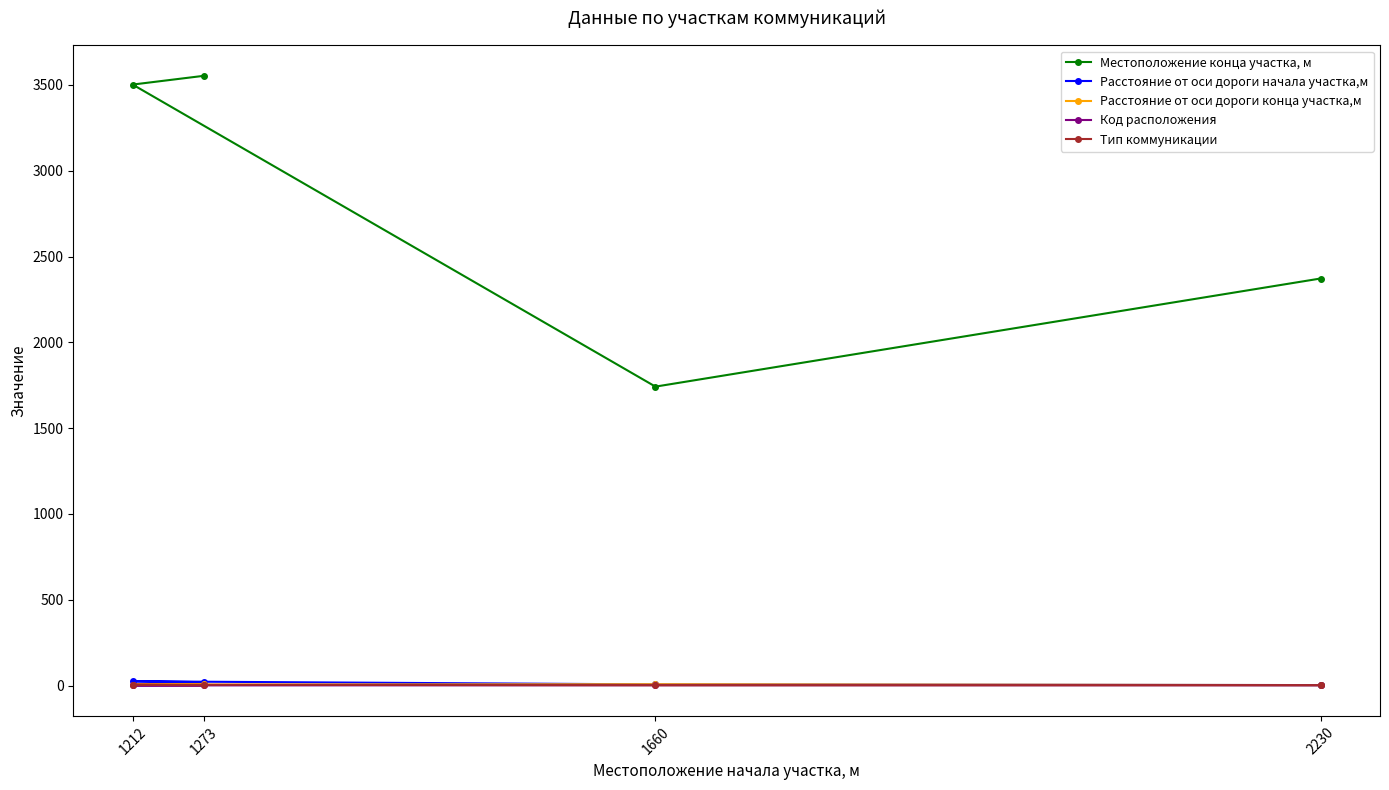

What is the sum of the Местоположение конца участка, м values at 1660 and 2230?

4114